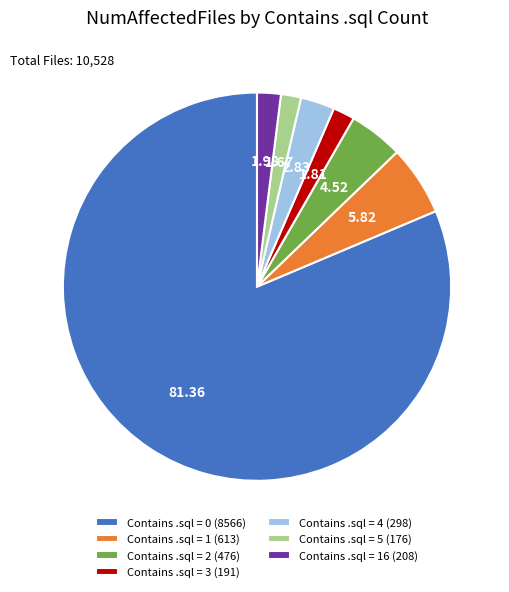

Is the sum of Contains .sql = 16 (208) and Contains .sql = 5 (176) greater than half?

No